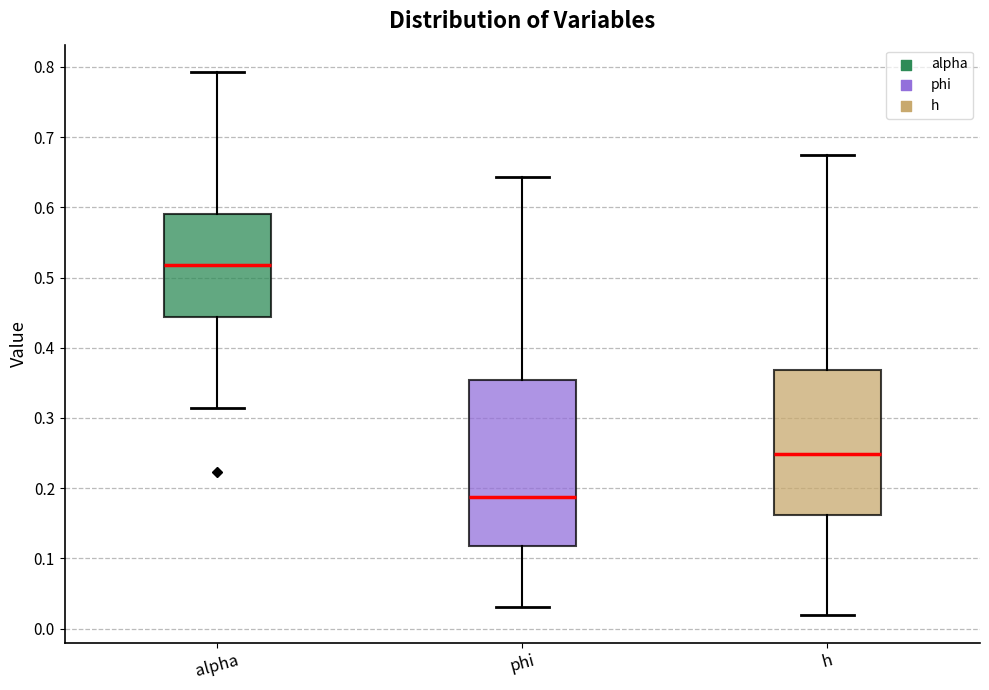

Reading left to right, transcribe this box plot: for each box, give where its median line is, the range the box spans, and where its two whiskers end, as read against the y-axis. The values are not printed on the chart, so give them approximately, as read against the axis.

alpha: median 0.52, box 0.44 to 0.59, whiskers 0.31 to 0.79
phi: median 0.19, box 0.12 to 0.35, whiskers 0.03 to 0.64
h: median 0.25, box 0.16 to 0.37, whiskers 0.02 to 0.68